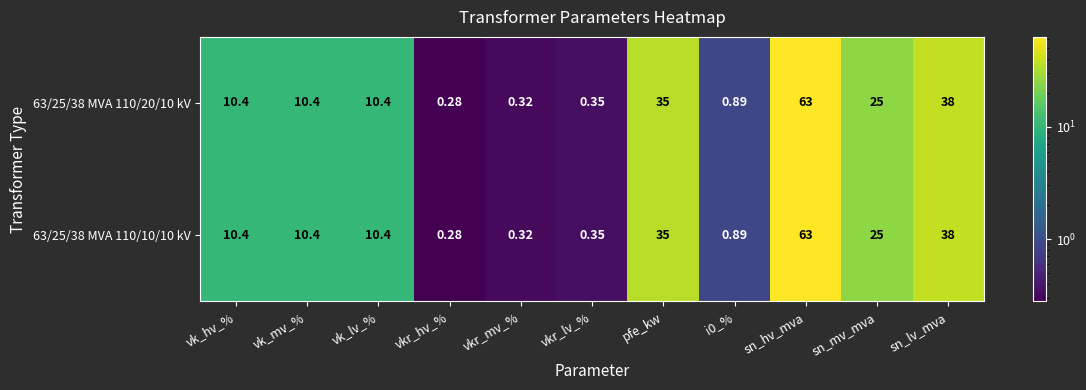

Which label corresponds to the smallest value in the chart?

vkr_hv_%